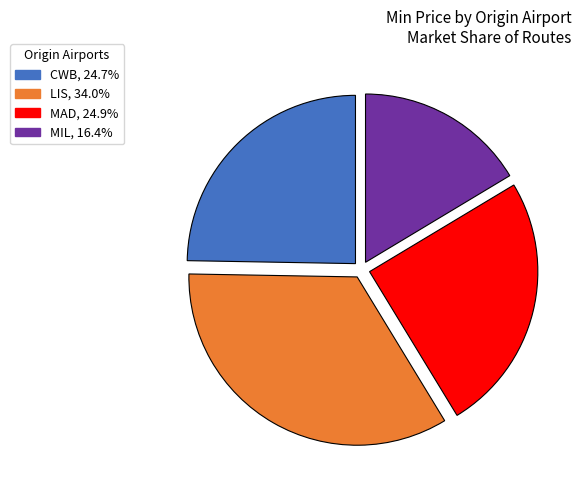

What is the largest slice in the pie chart?

LIS